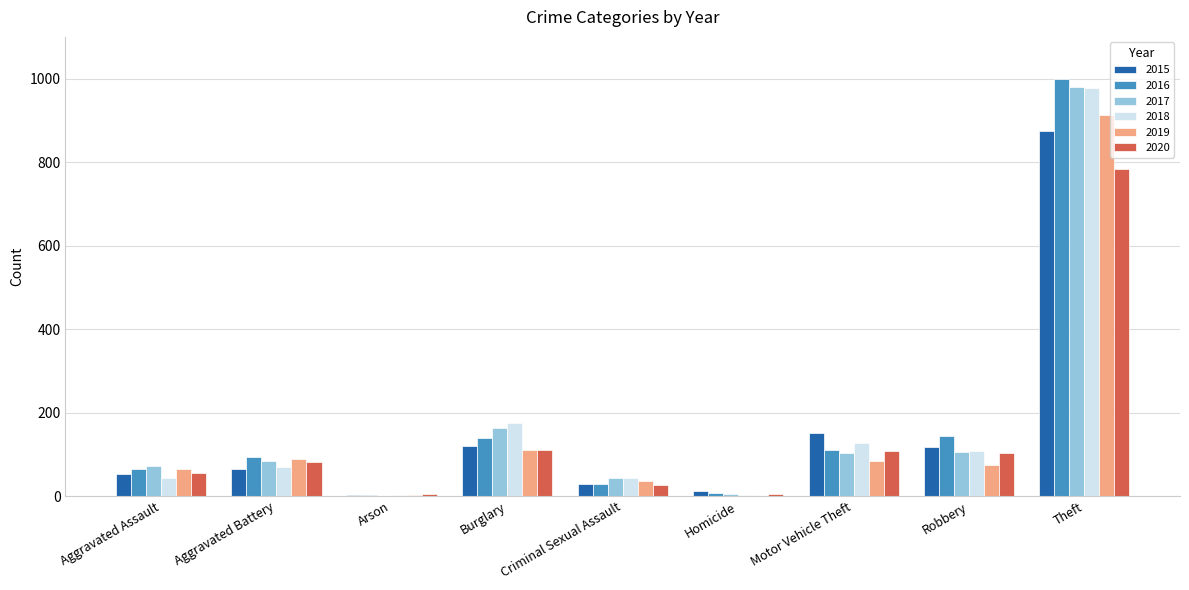

What is the sum of all 2015 values?

1425